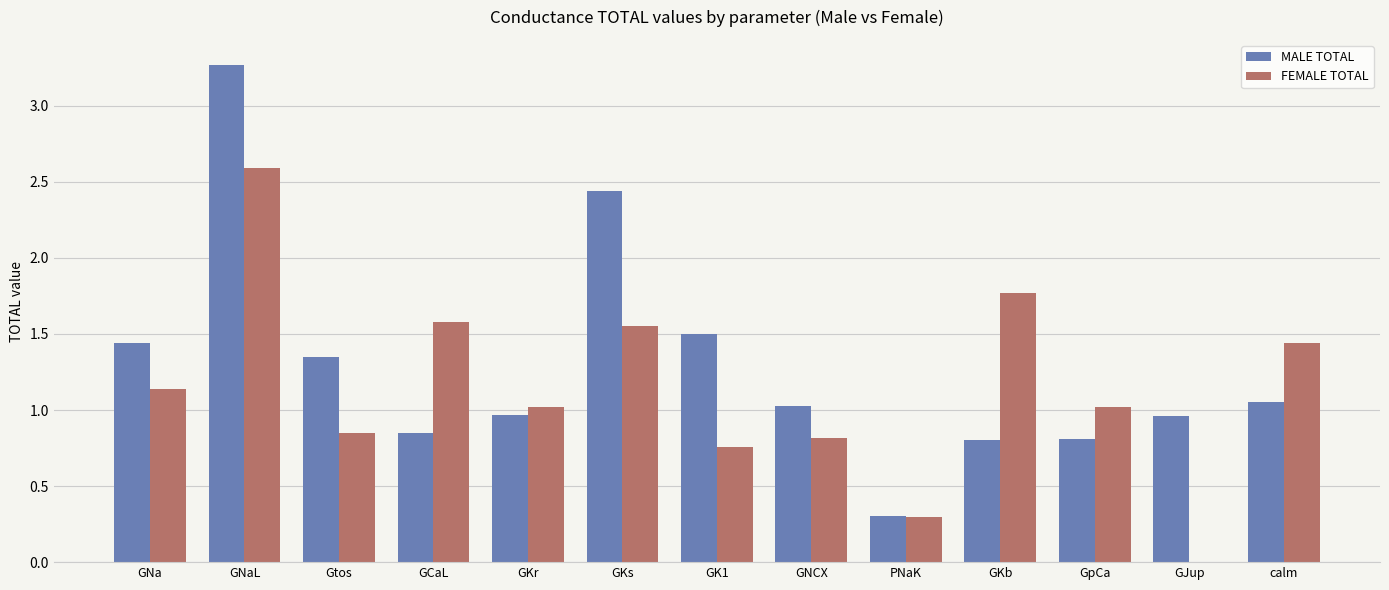

Which series changed the most between GKs and GpCa?

MALE TOTAL